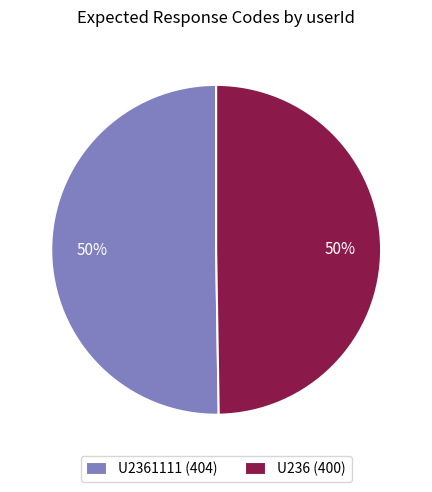

To the nearest percent, what percentage of the pie is U236 (400)?

50%